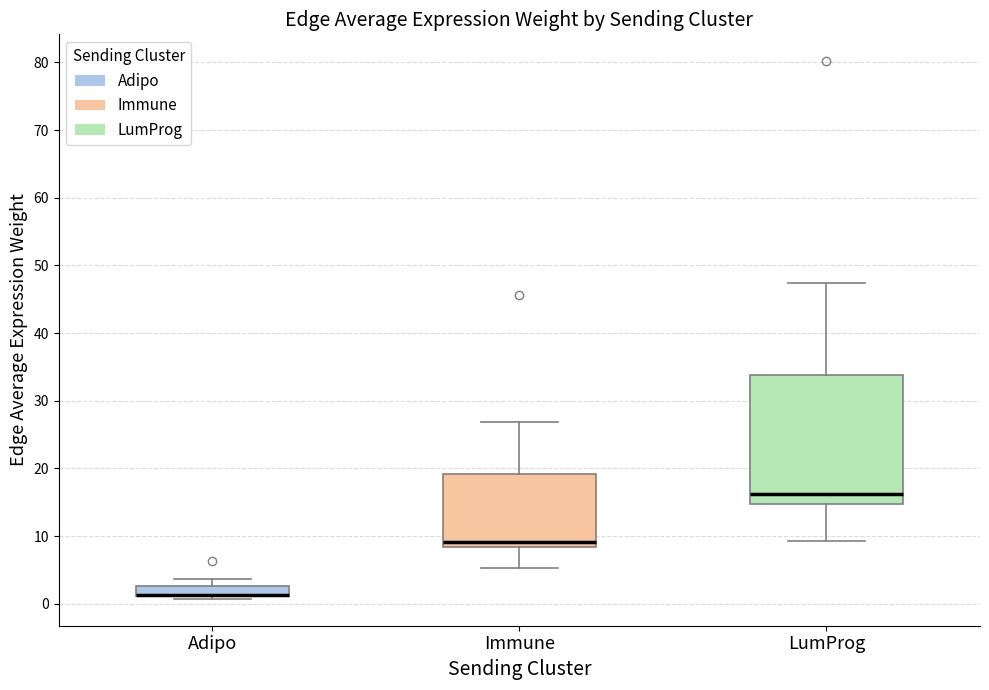

Which box is the tallest, from its lower edge to its upper edge?

LumProg